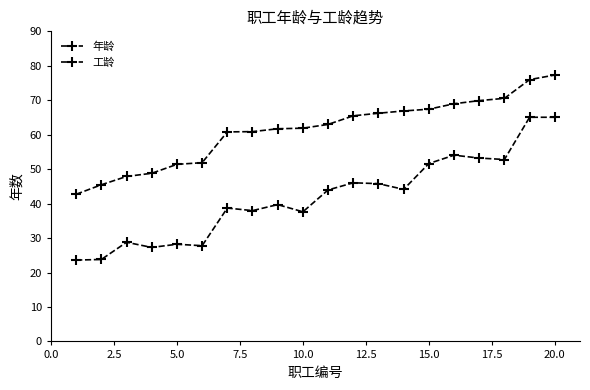

How many data points in 工龄 are less than 43?

10